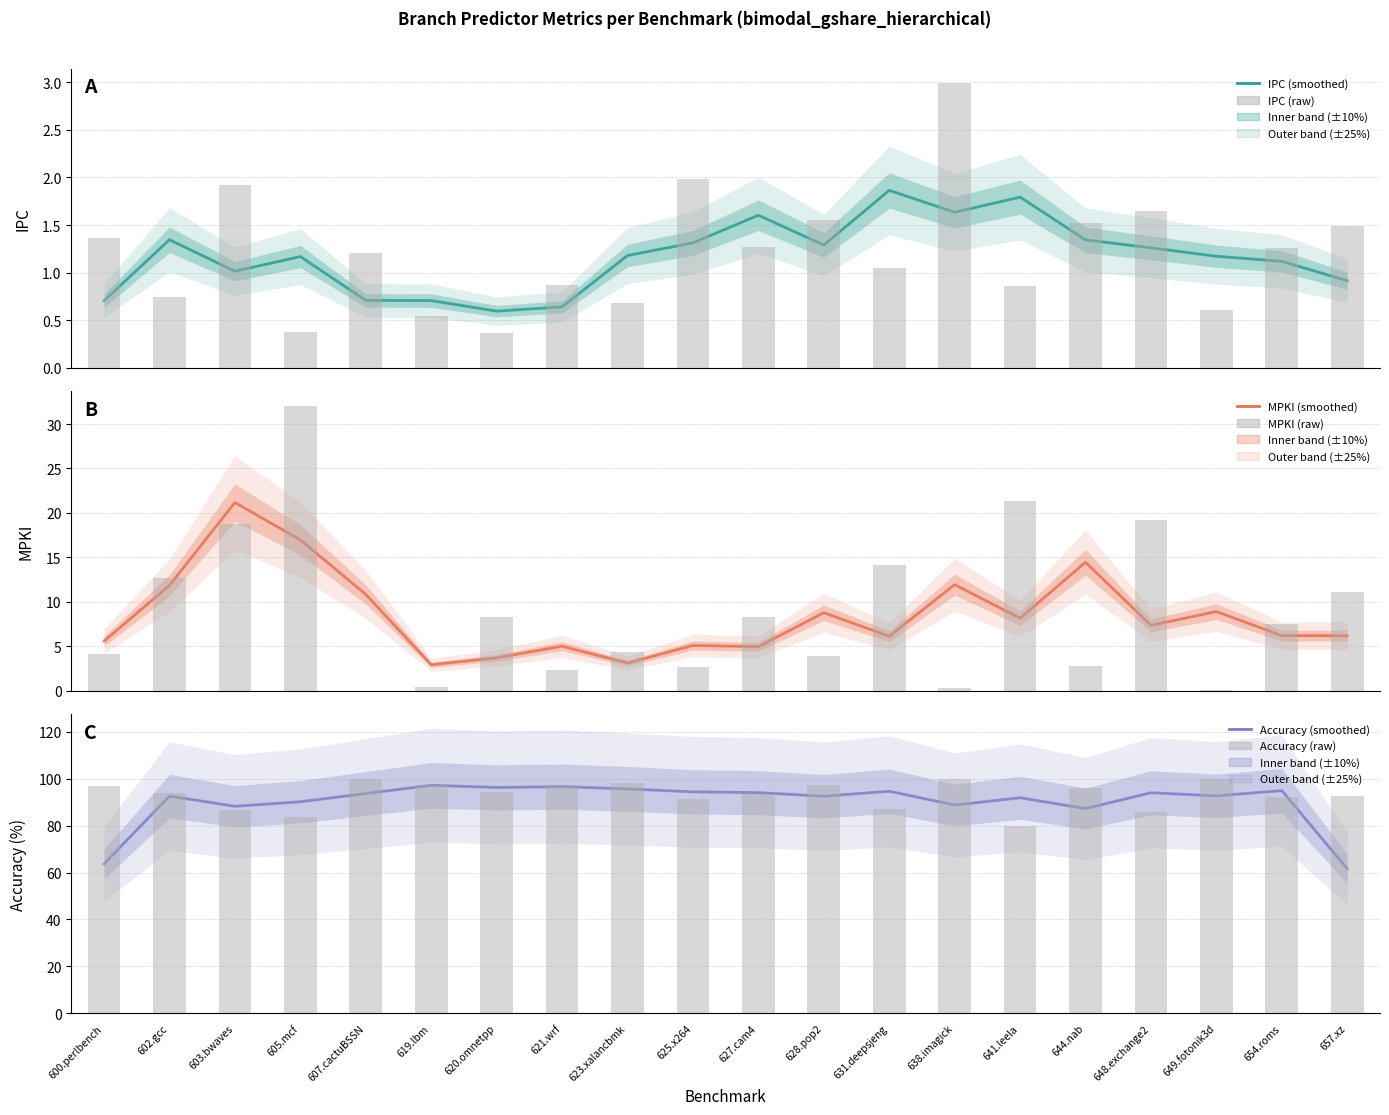

The IPC series shows 0.9 at 657.xz. True or false?

True